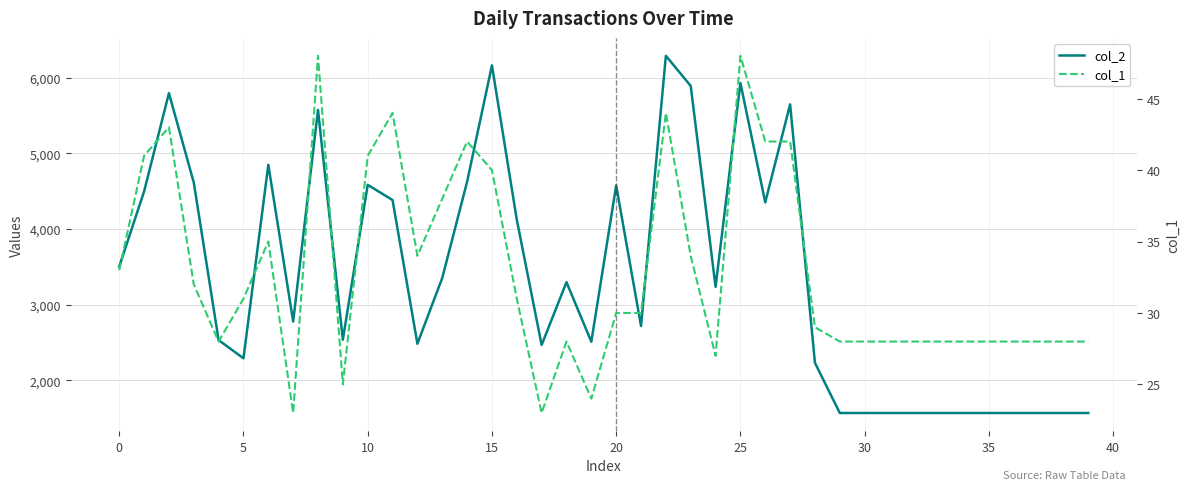

What is the difference between the highest and lowest values at 31?

1540